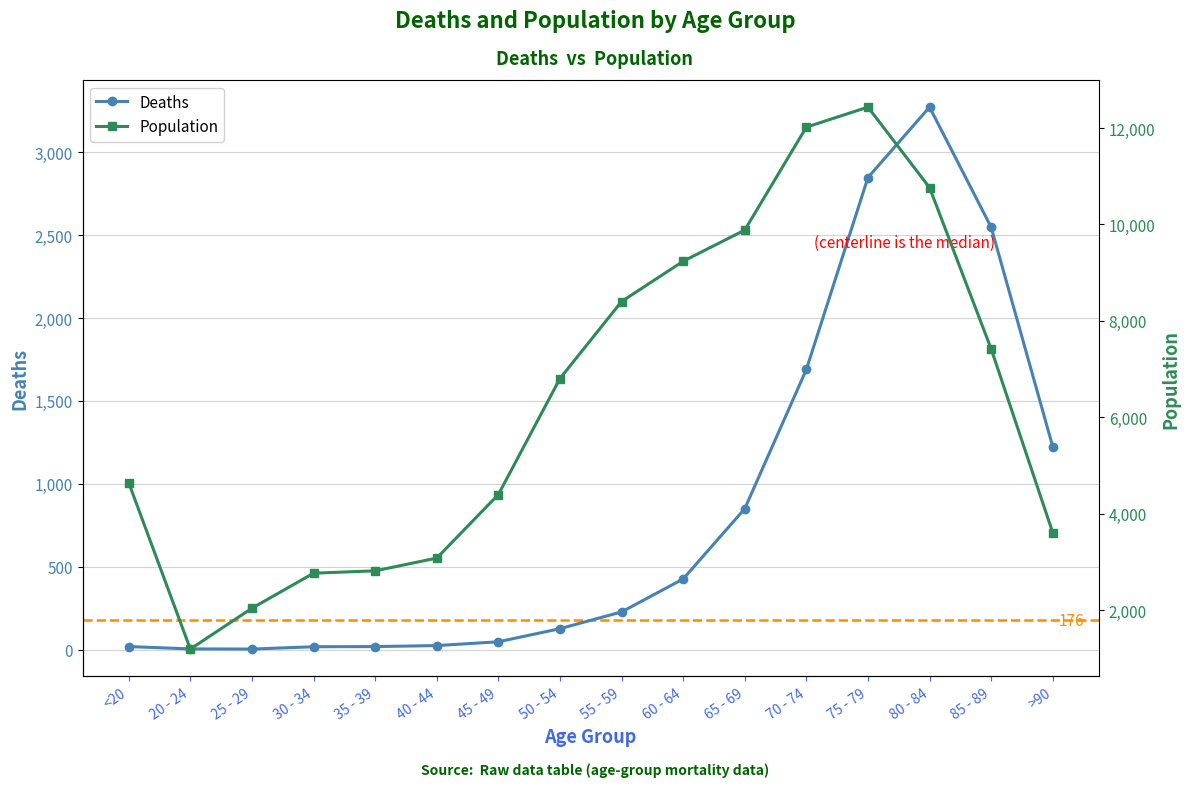

Where is the first local minimum for Deaths?

25 - 29